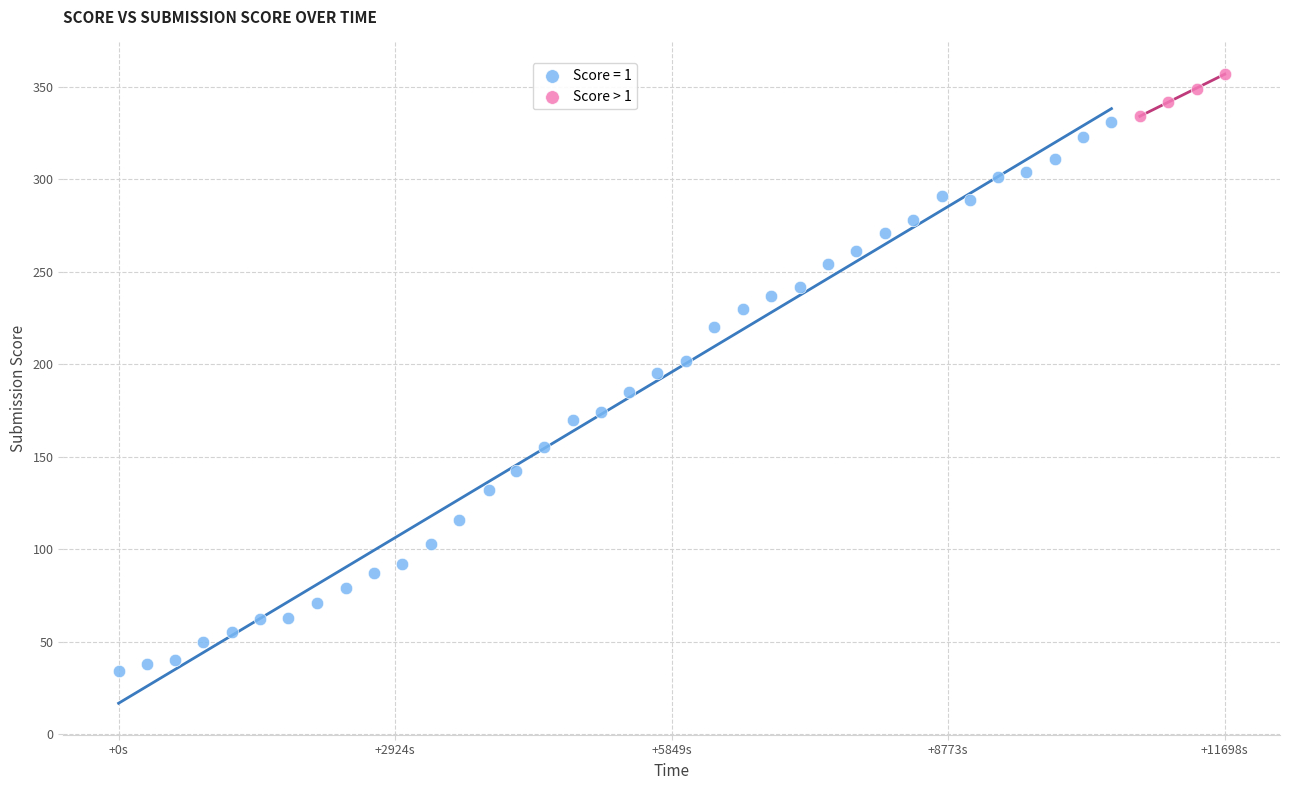

Which series has the largest Y range (max minus min)?

Score = 1